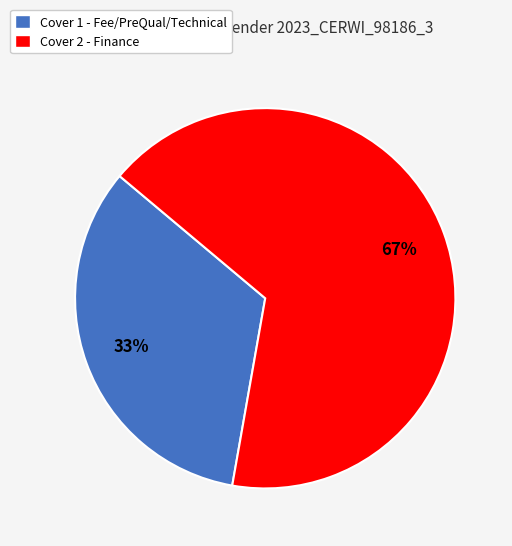

Which slice is the largest?

Cover 2 - Finance